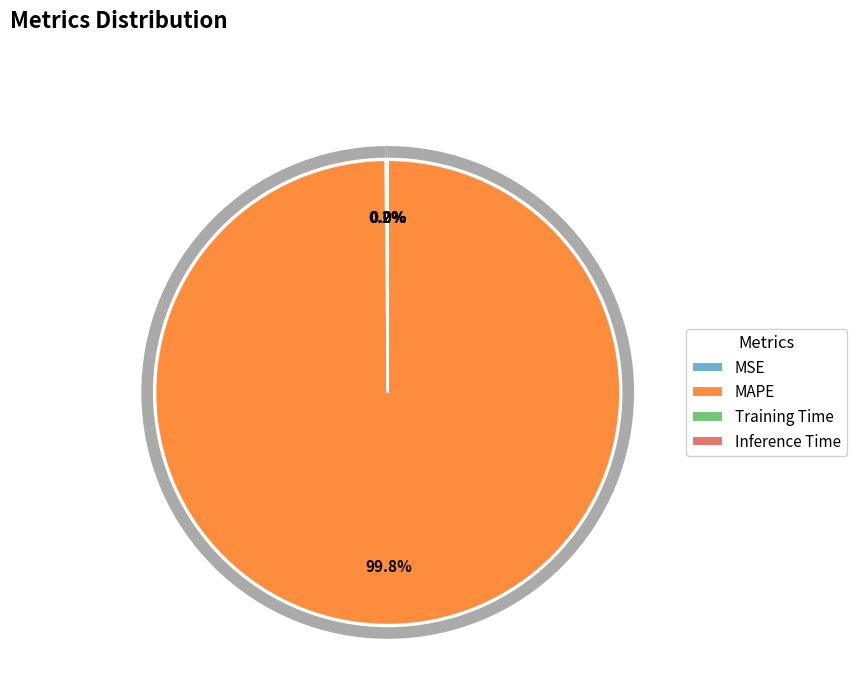

Do Training Time and Inference Time together represent more than half of the pie?

No